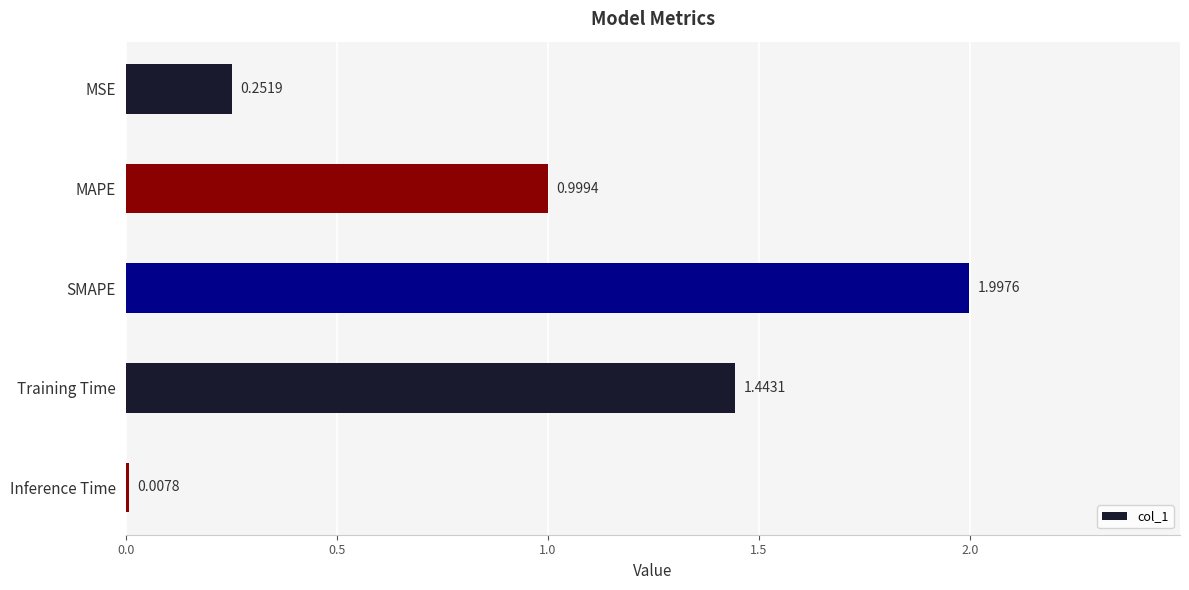

What is the change in value from MSE to SMAPE?

+1.7